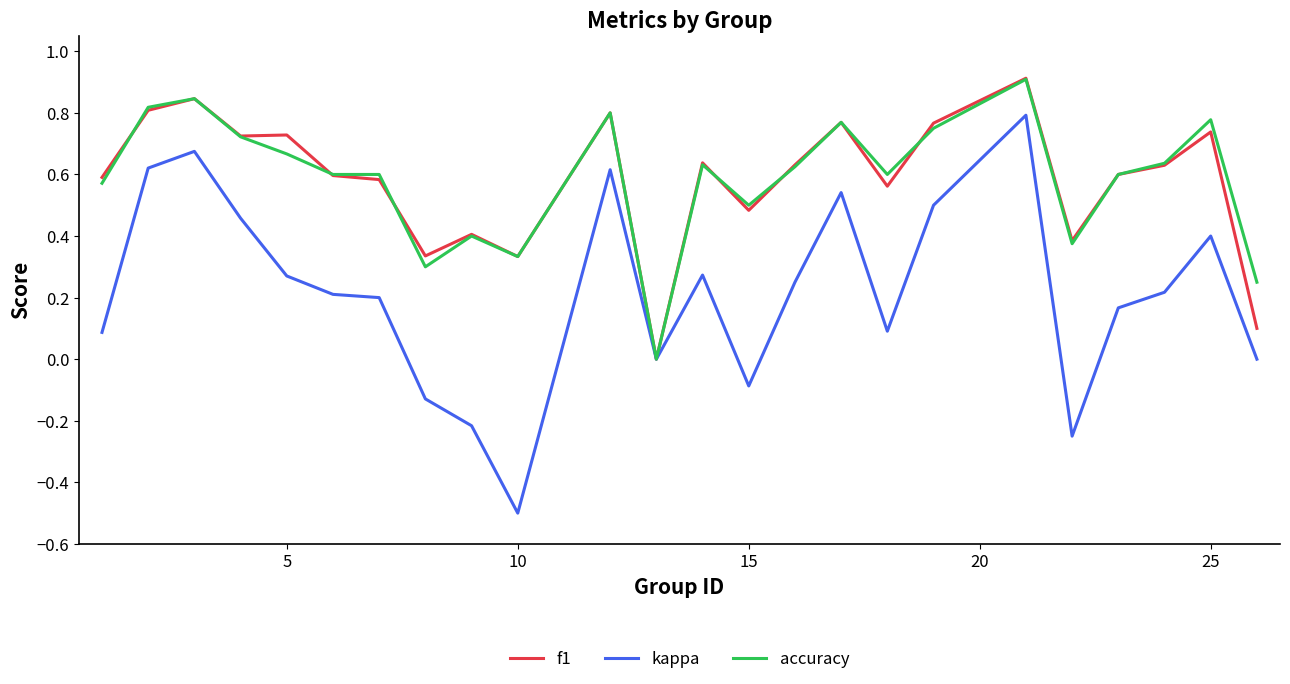

What is the maximum value shown in the chart?

0.9